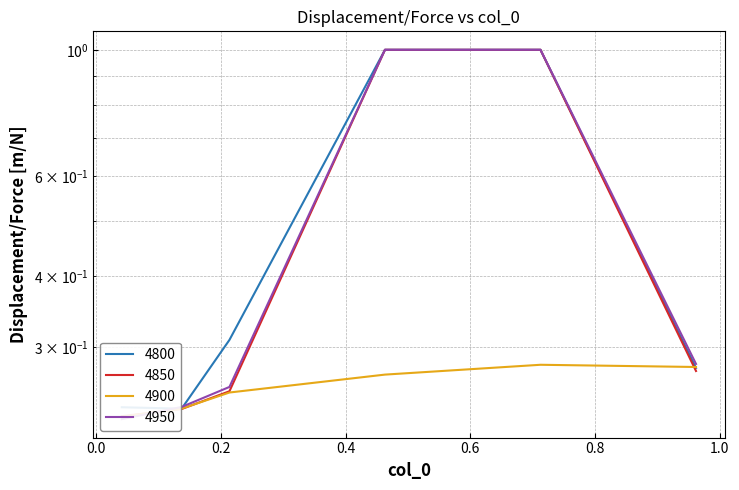

What is the label of the 2nd point from the right?

0.7123287671232876